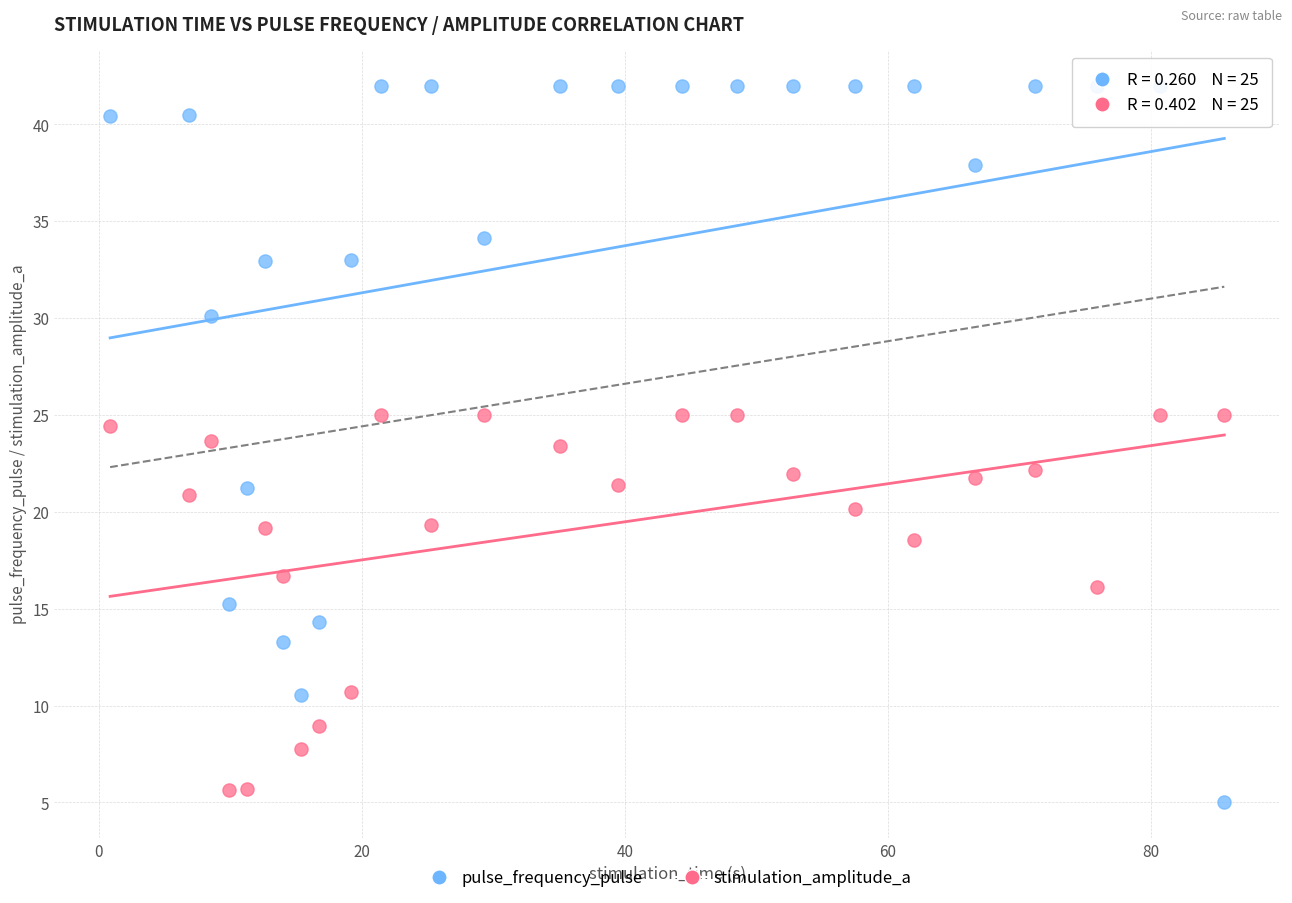

Which series has the widest spread of Y values?

pulse_frequency_pulse